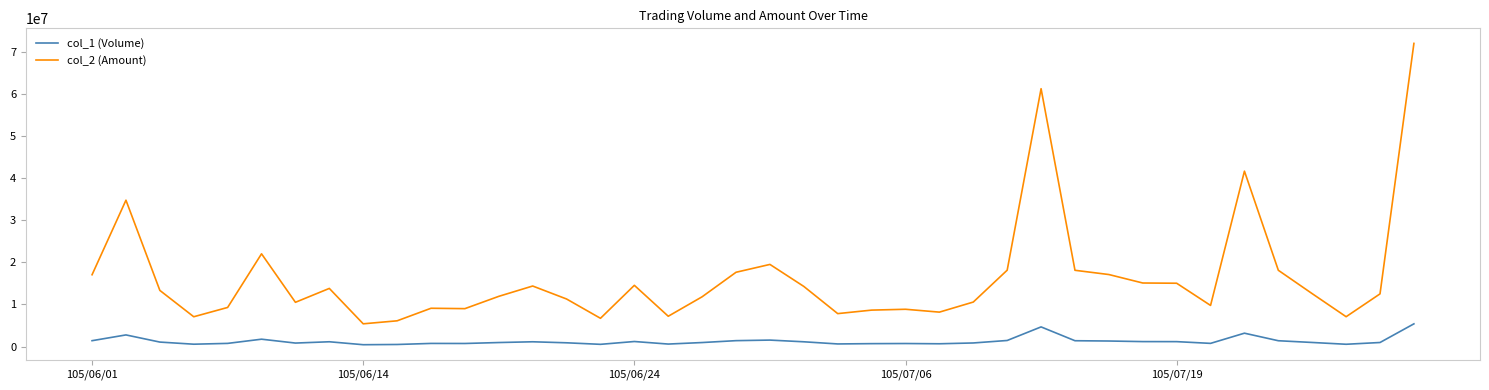

List the series in order of their peak value, lowest first.

col_1 (Volume), col_2 (Amount)